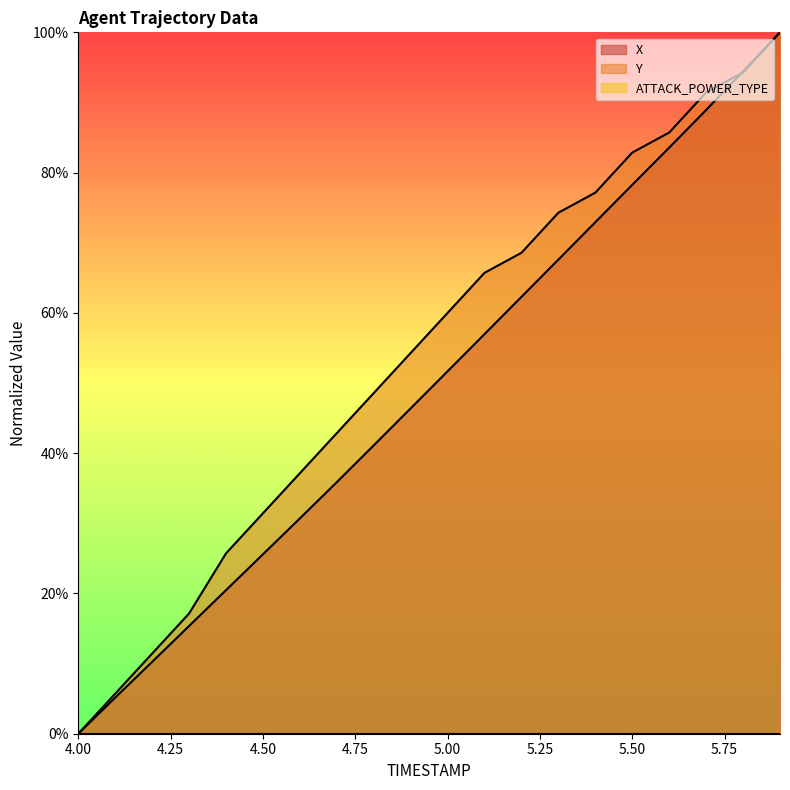

What is the difference between the highest and lowest values at 5.3?

6.7